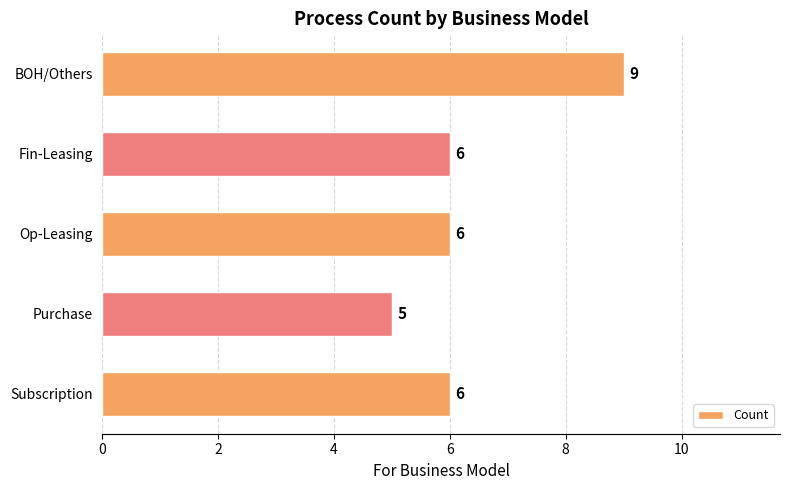

Reading bottom to top, list all the values displayed in this chart.

6	5	6	6	9